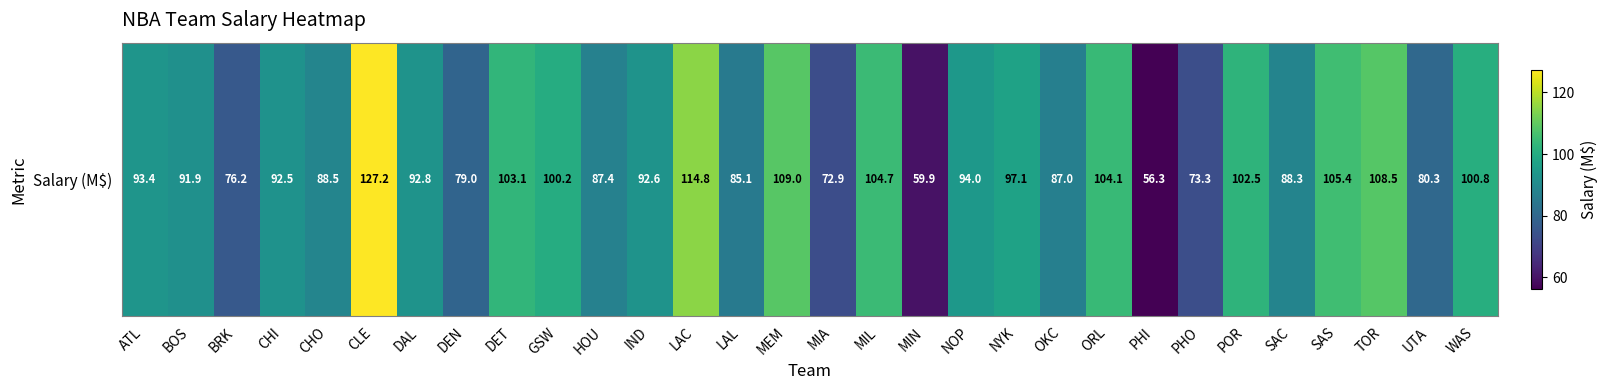

What is the ratio of the value at PHI to the value at MIA?

0.8